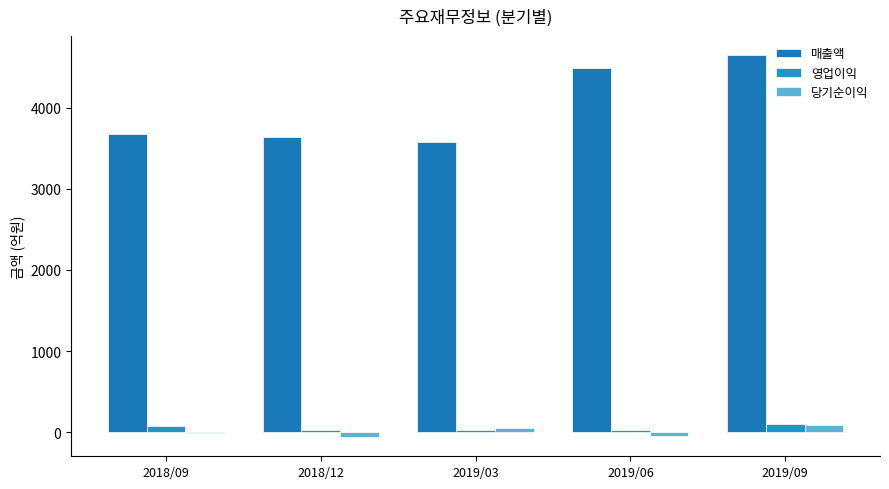

The 영업이익 series shows 14 at 2019/06. True or false?

False